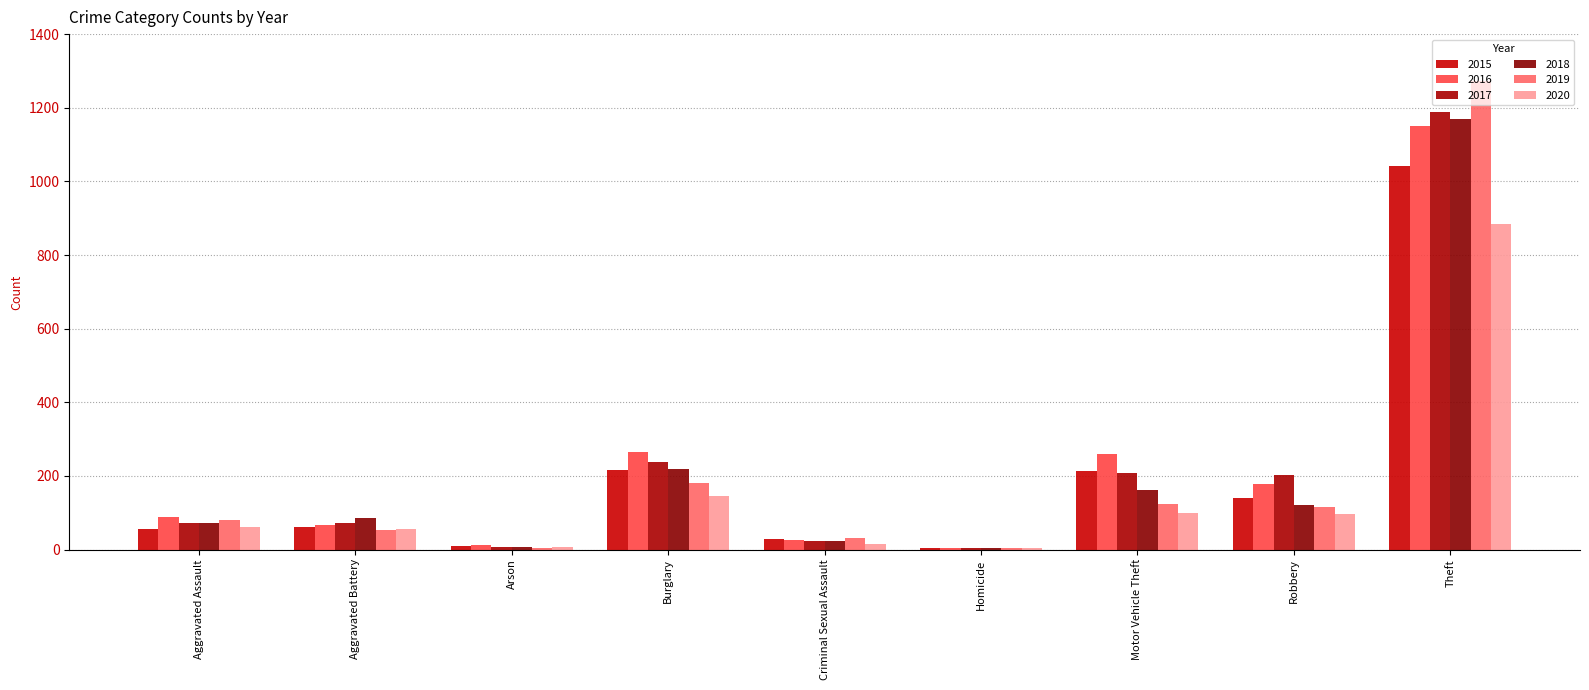

At which label is 2016 closest to 577?

Burglary